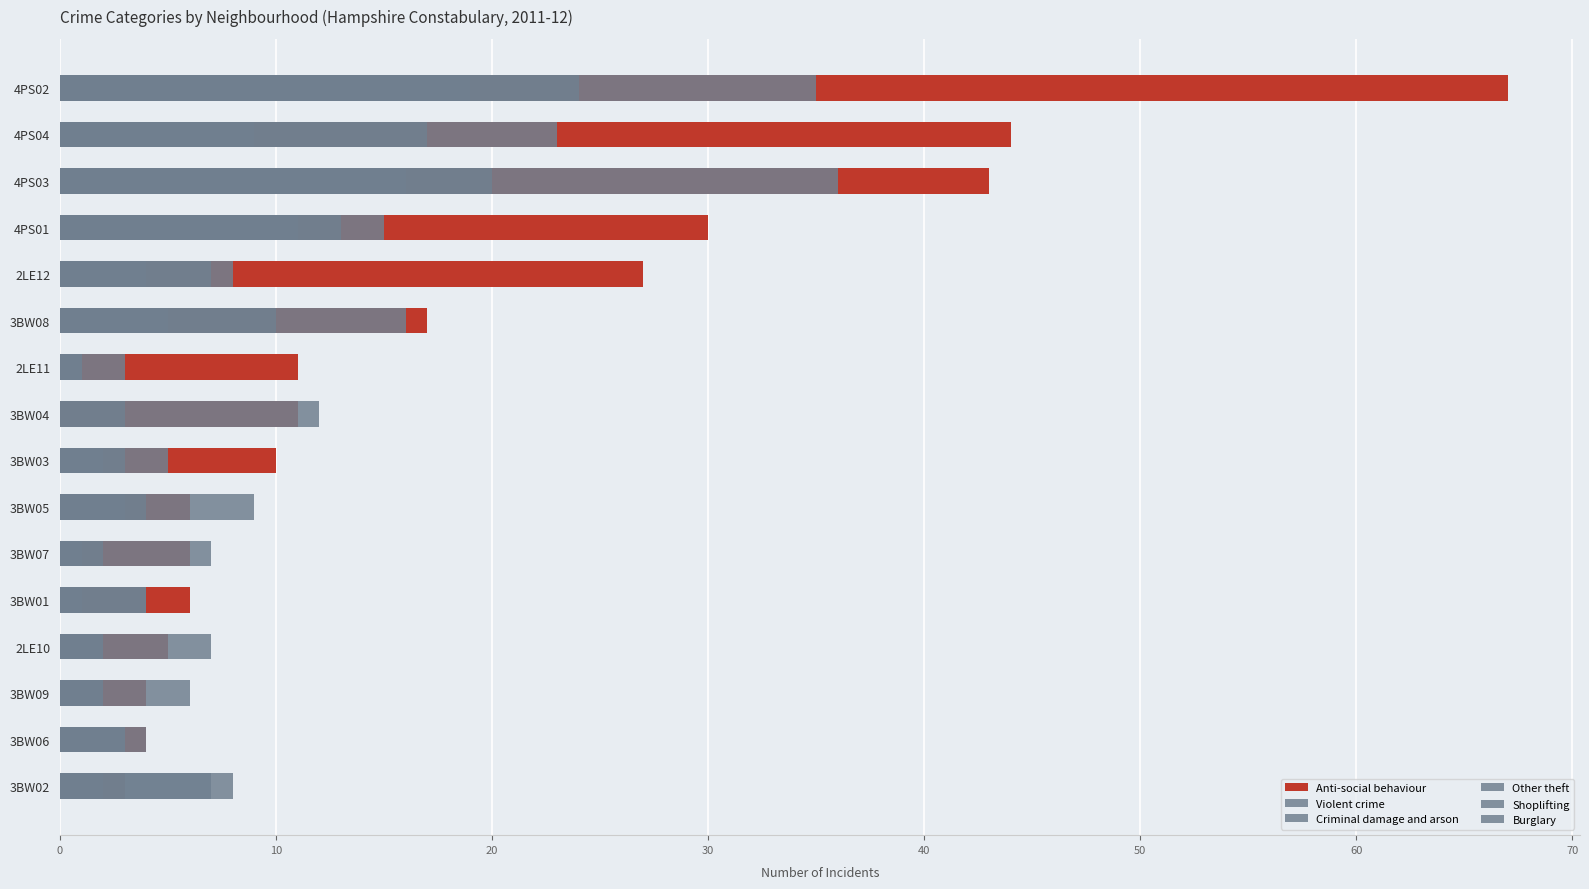

Which series has the widest spread of values?

Anti-social behaviour